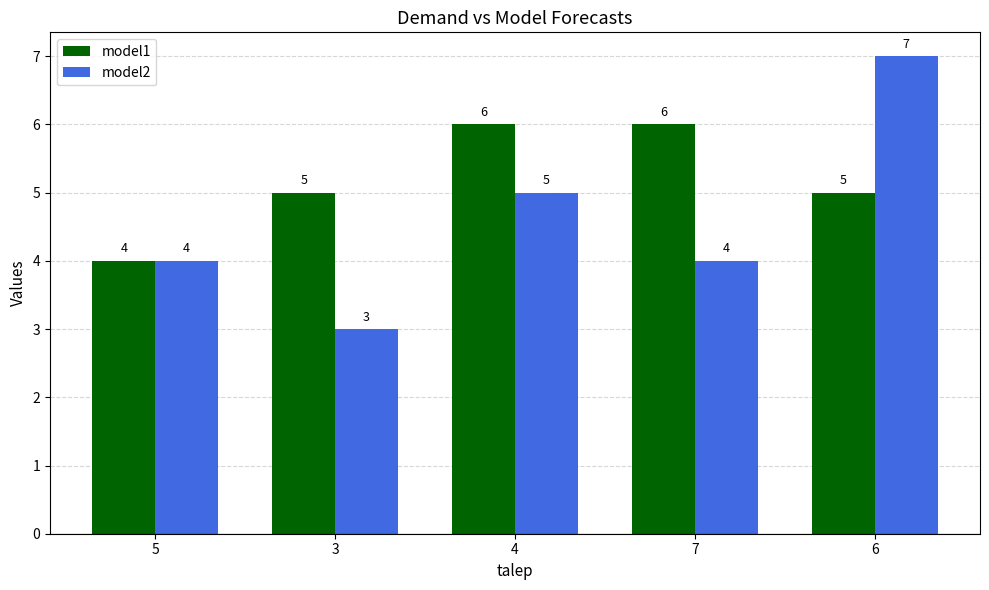

Rank the series at 4 from highest to lowest value.

model1, model2